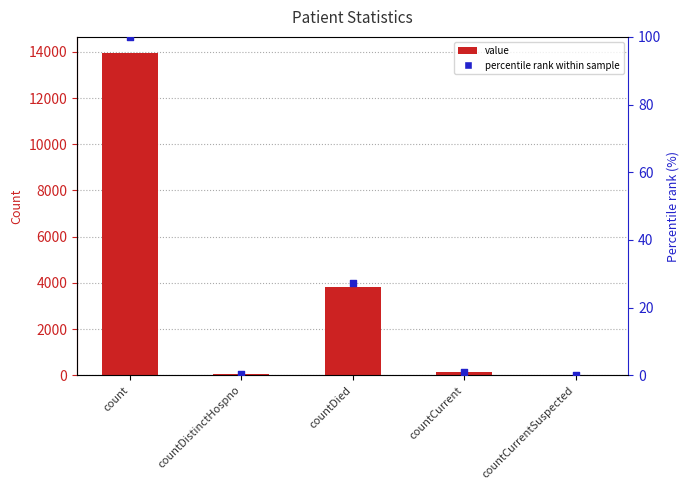

Is the value of percentile rank within sample at countCurrent greater than the value of value at countDistinctHospno?

No